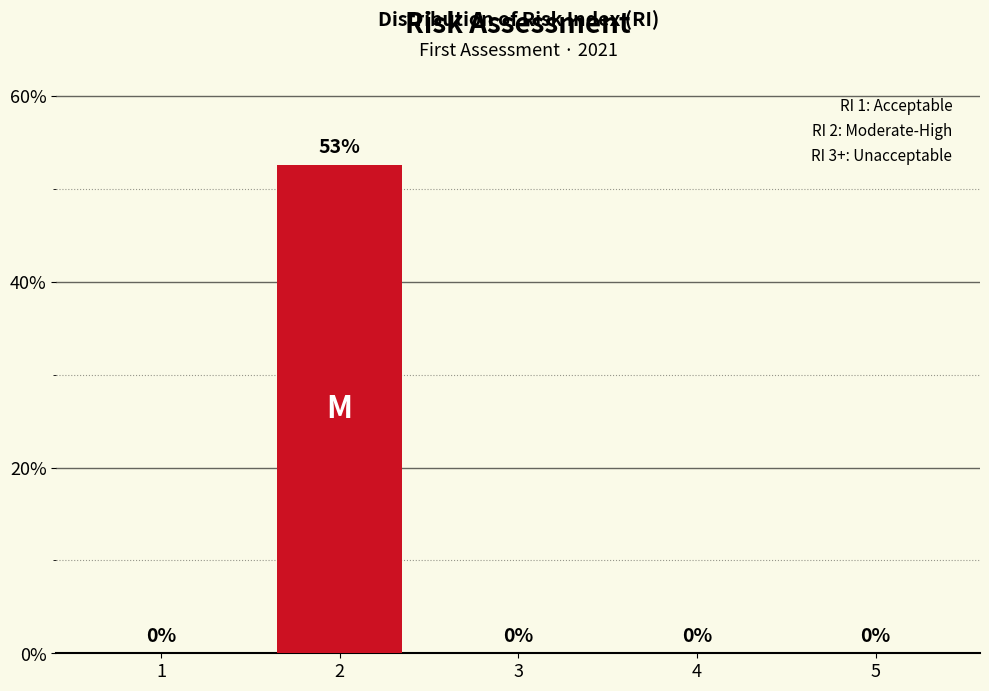

What is the maximum value shown in the chart?

52.6